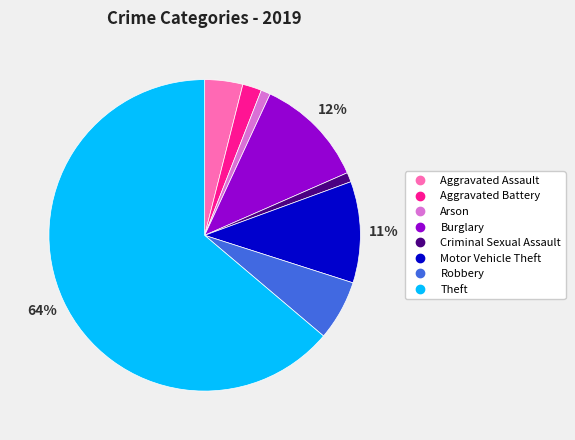

The Burglary slice represents 26% of the pie. True or false?

False